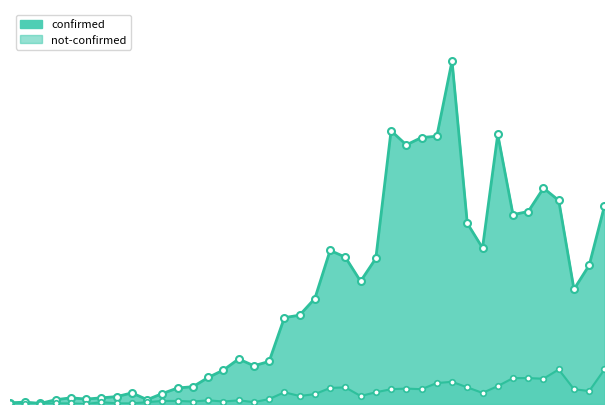

Is the value of confirmed at 2020-03-10 greater than the value of not-confirmed at 2020-02-29?

Yes